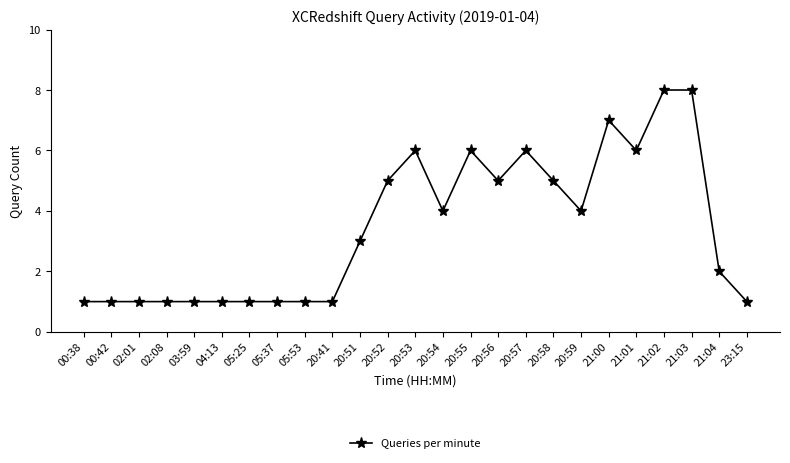

What is the sum of the values at 20:41 and 05:53?

2